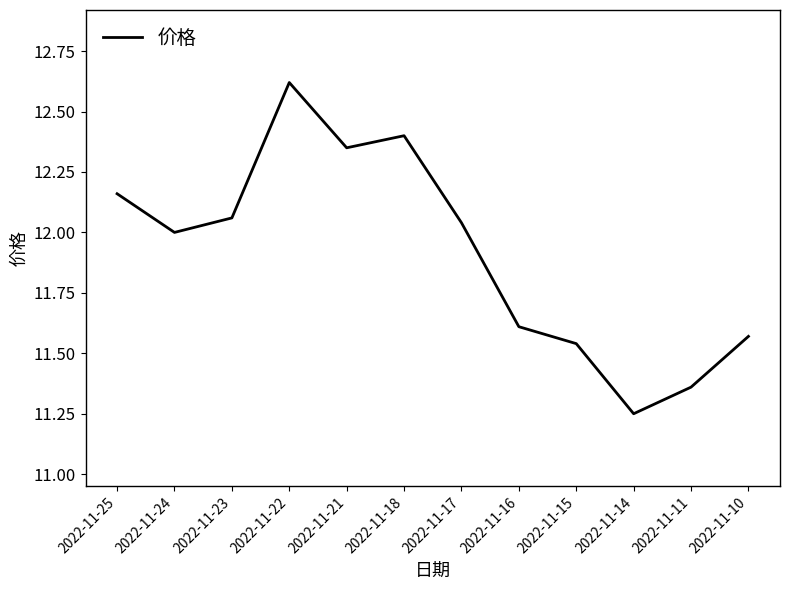

List the labels in order of value, largest first.

2022-11-22, 2022-11-18, 2022-11-21, 2022-11-25, 2022-11-23, 2022-11-17, 2022-11-24, 2022-11-16, 2022-11-10, 2022-11-15, 2022-11-11, 2022-11-14